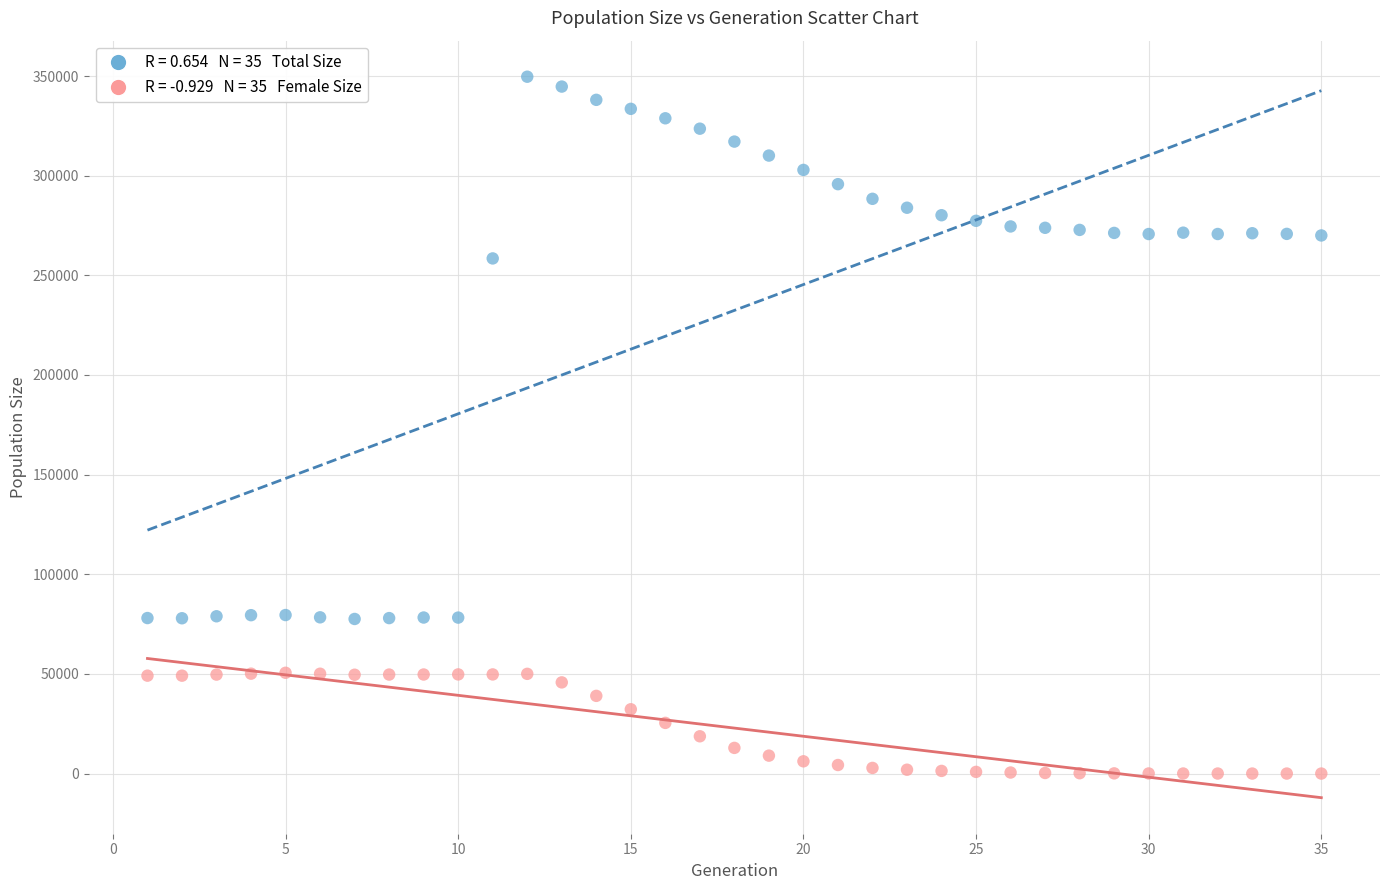

Across all series, what Y value is closest to 174836?

258489